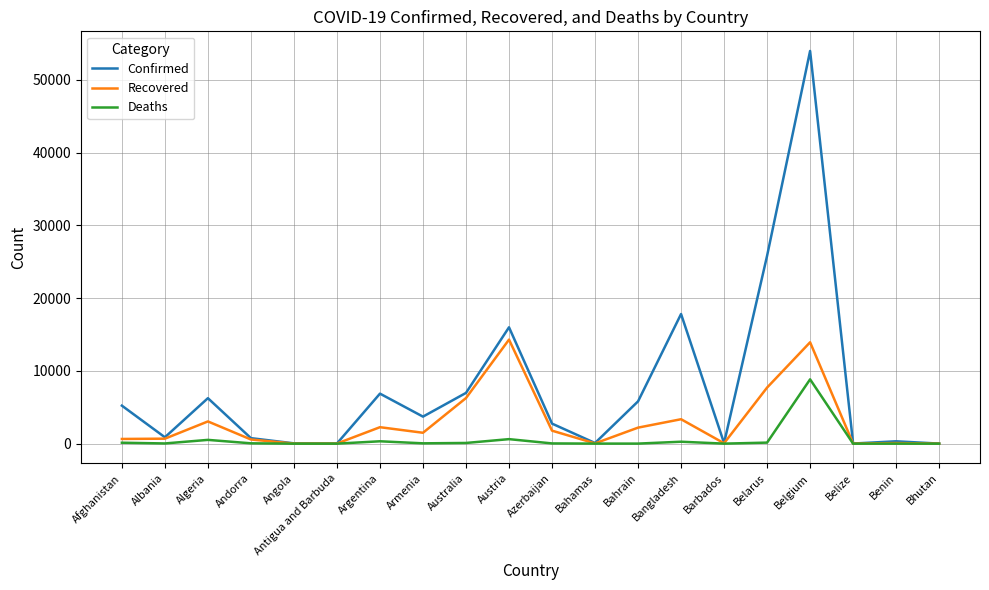

At which category does the chart reach its peak across all series?

Belgium